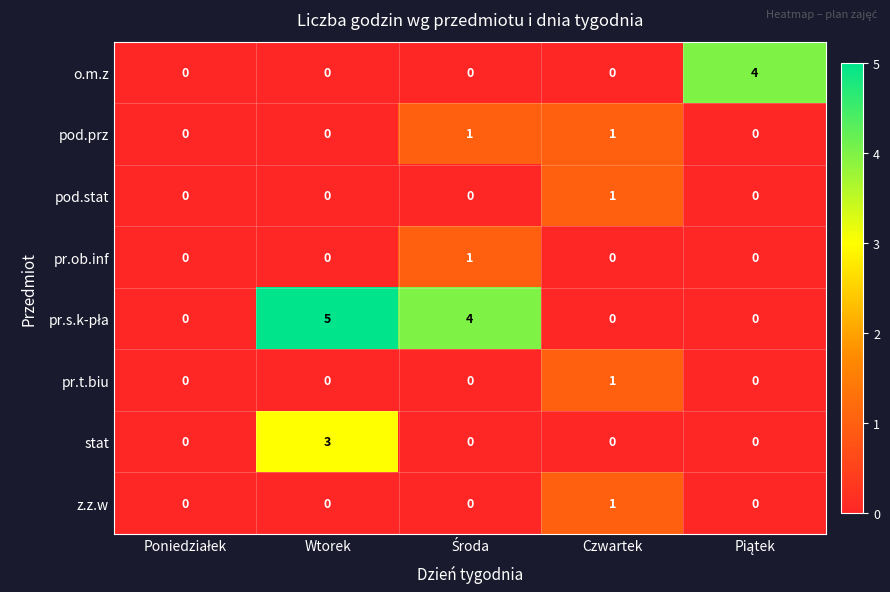

The pr.t.biu series shows 0 at Wtorek. True or false?

True